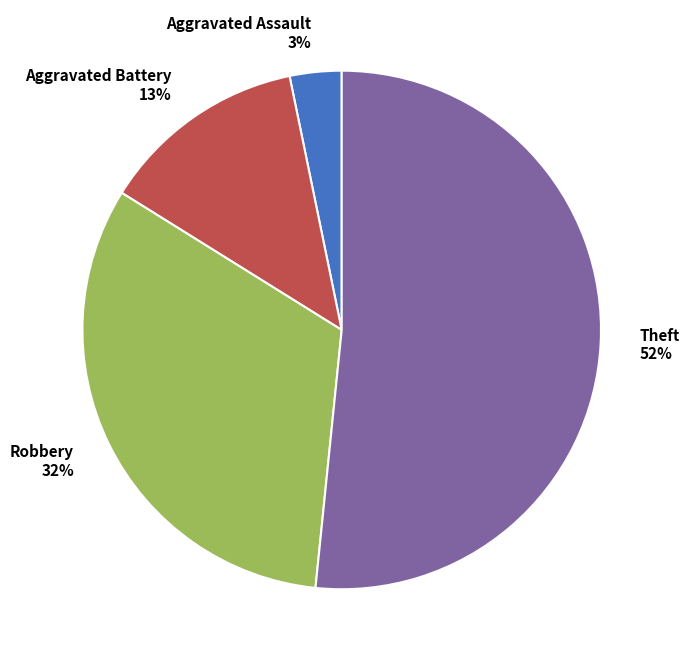

Rank the categories by value from highest to lowest.

Theft, Robbery, Aggravated Battery, Aggravated Assault